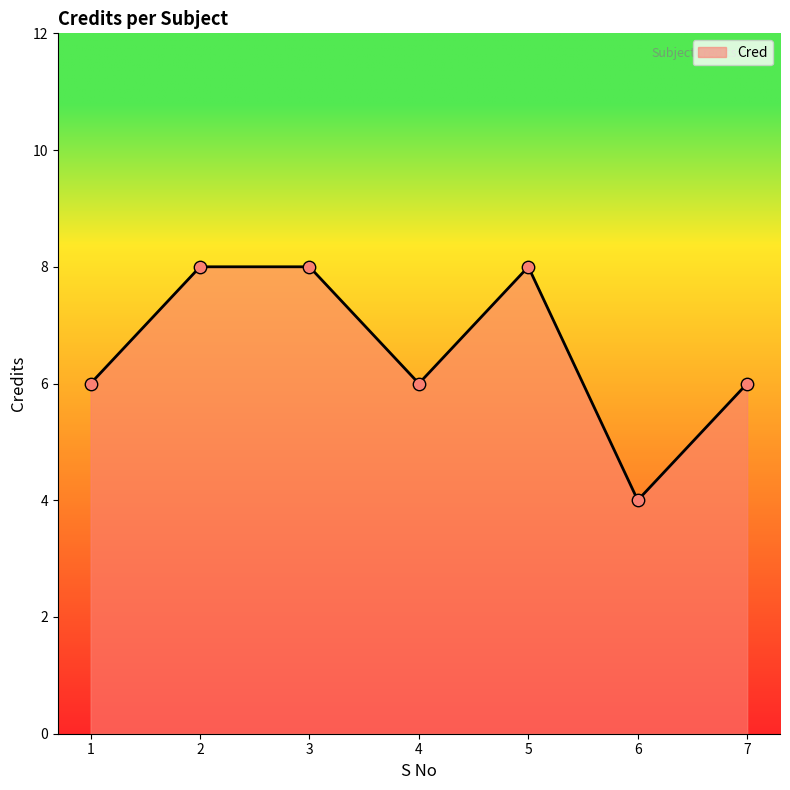

Approximately how many times larger is the value at 5 compared to 7?

1.3